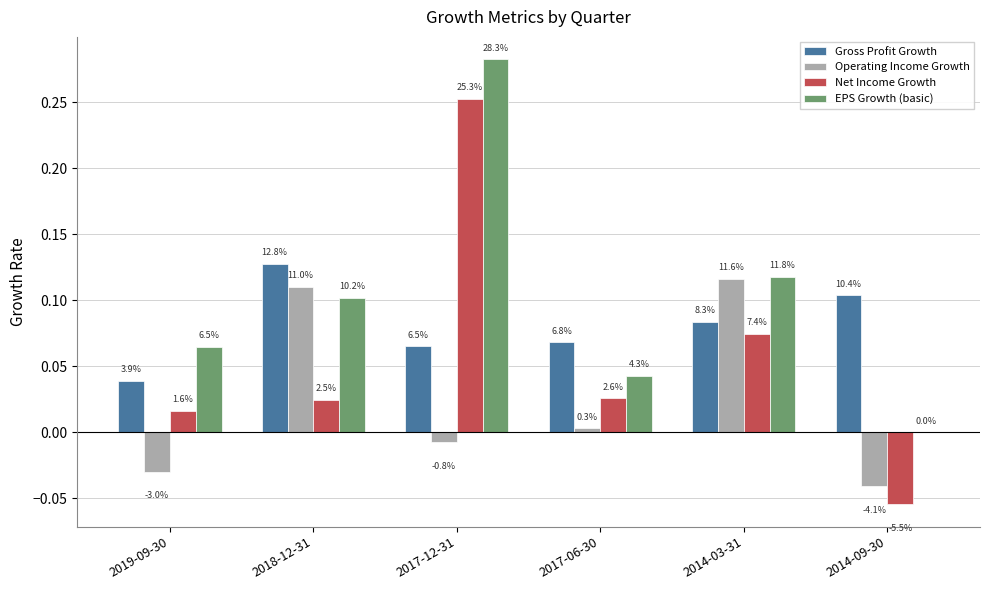

Reading left to right, what are all the values shown in this chart?

Gross Profit Growth: 0.0	0.1	0.1	0.1	0.1	0.1
Operating Income Growth: -0.0	0.1	-0.0	0.0	0.1	-0.0
Net Income Growth: 0.0	0.0	0.3	0.0	0.1	-0.1
EPS Growth (basic): 0.1	0.1	0.3	0.0	0.1	0.0